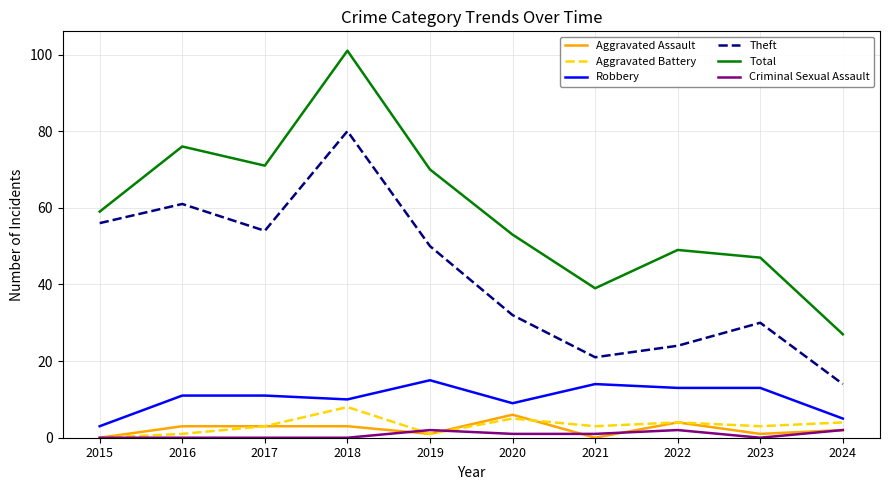

True or false: Total and Aggravated Battery cross at least once.

False